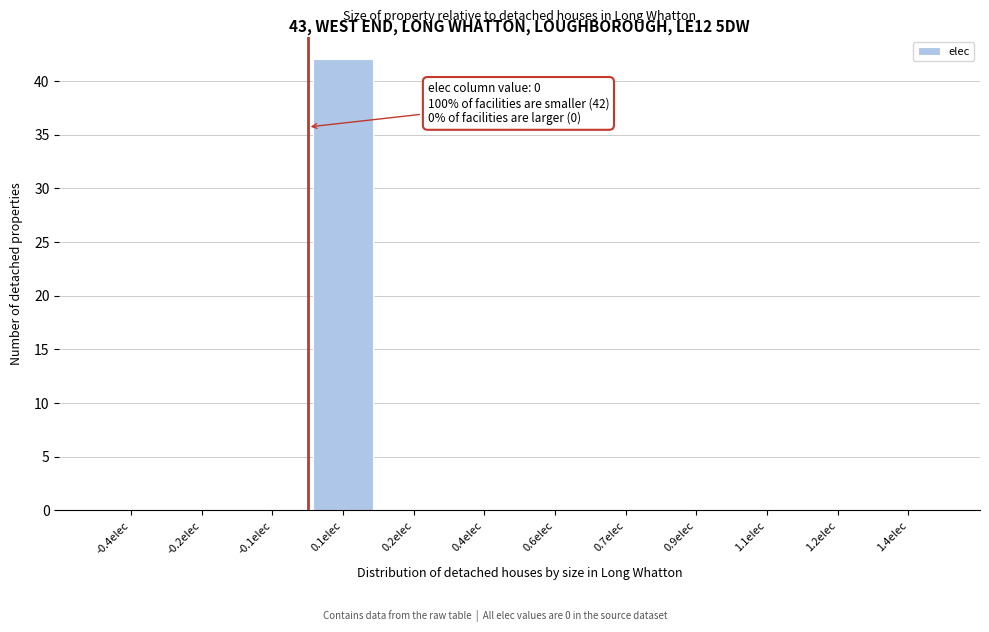

Reading left to right, what are all the values shown in this chart?

-0.4elec=0	-0.2elec=0	-0.1elec=0	0.1elec=42	0.2elec=0	0.4elec=0	0.6elec=0	0.7elec=0	0.9elec=0	1.1elec=0	1.2elec=0	1.4elec=0